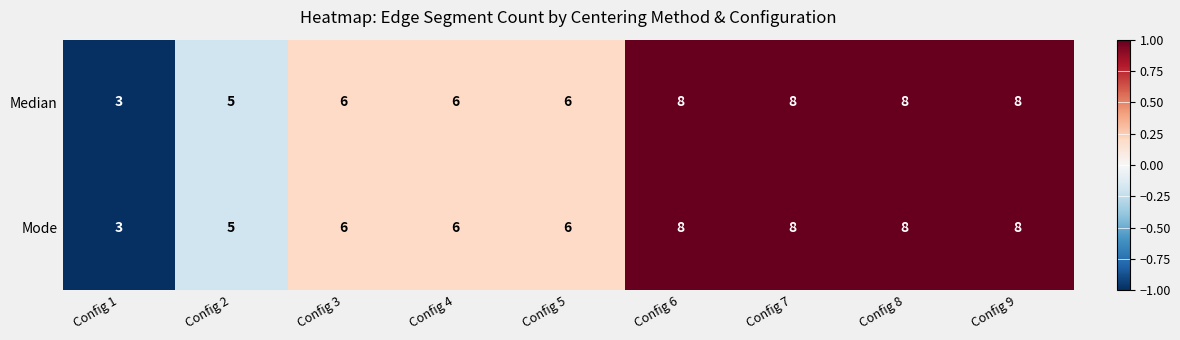

What is the sum of the Mode values at Config 6 and Config 9?

16